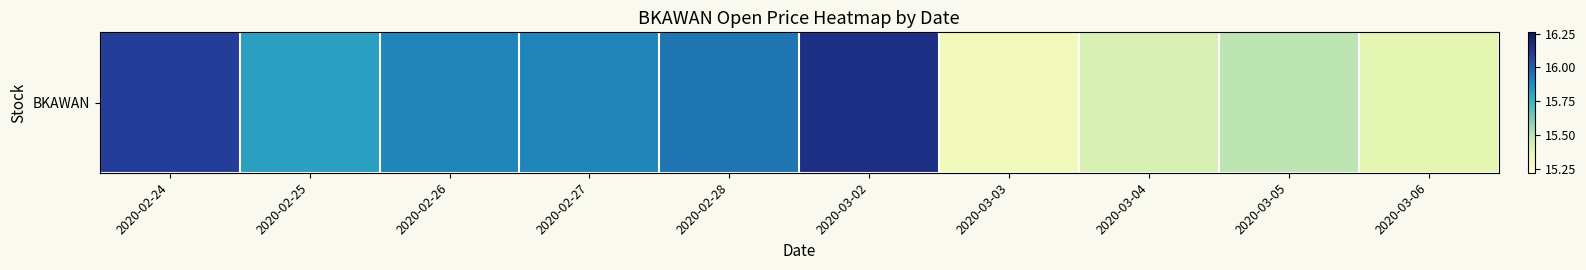

Reading left to right, extract all data points from this chart.

2020-02-24=16.1	2020-02-25=15.8	2020-02-26=15.9	2020-02-27=15.9	2020-02-28=15.9	2020-03-02=16.2	2020-03-03=15.3	2020-03-04=15.4	2020-03-05=15.5	2020-03-06=15.4